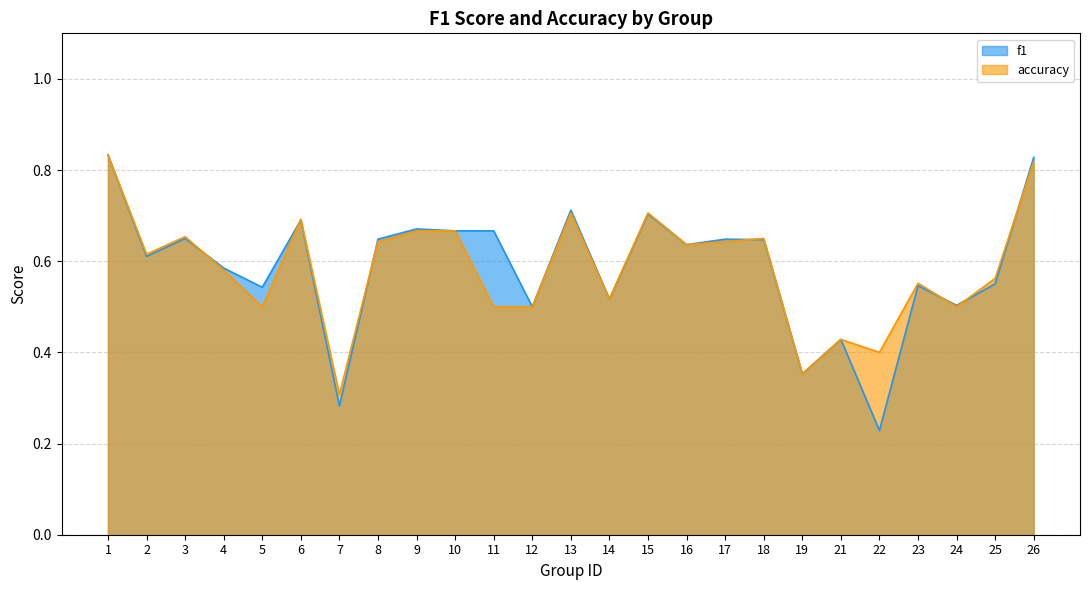

The accuracy series shows 0.4 at 21. True or false?

True